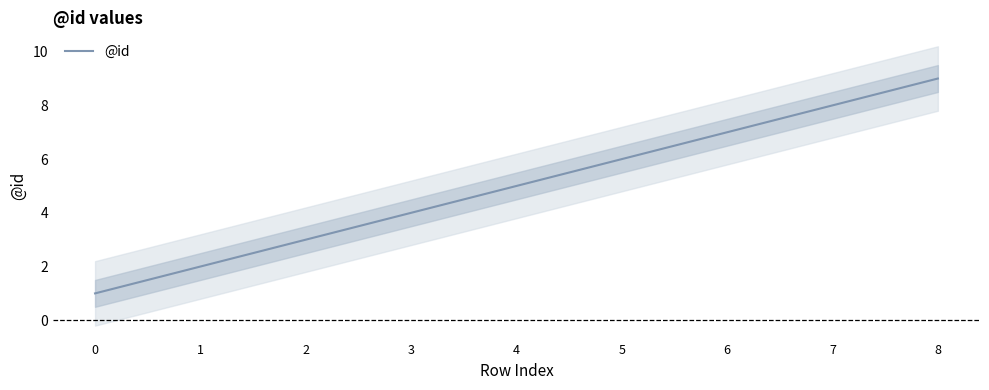

How many lines are shown in the chart?

1